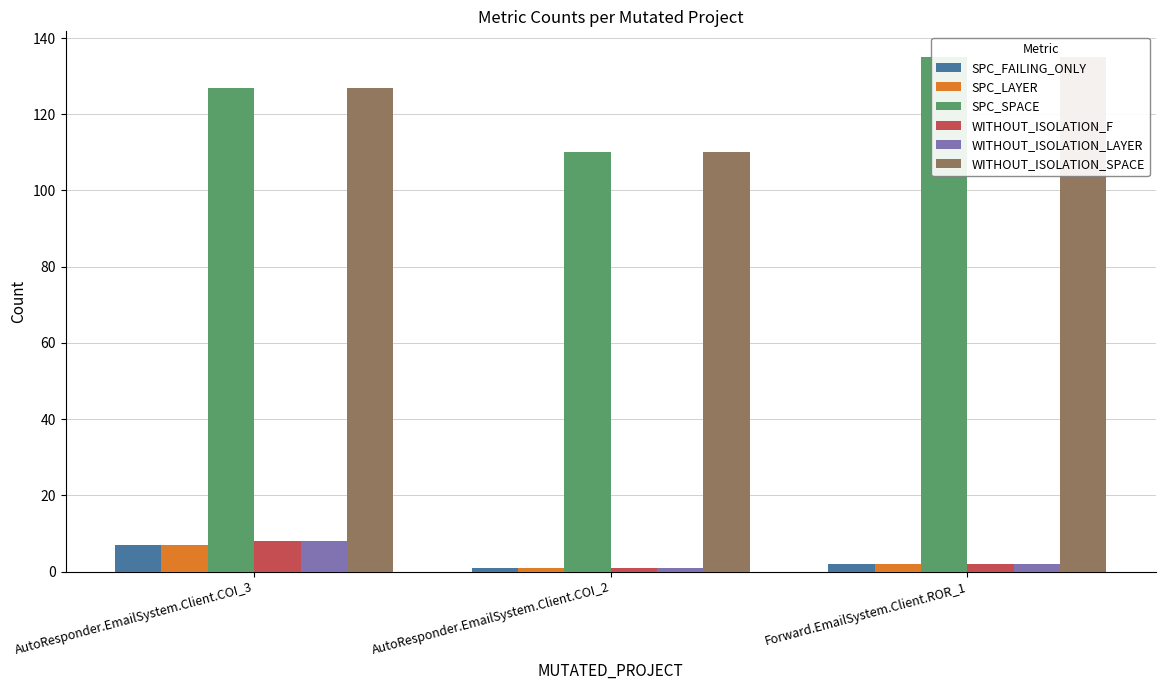

Are the bars grouped side by side (vs. stacked)?

Yes